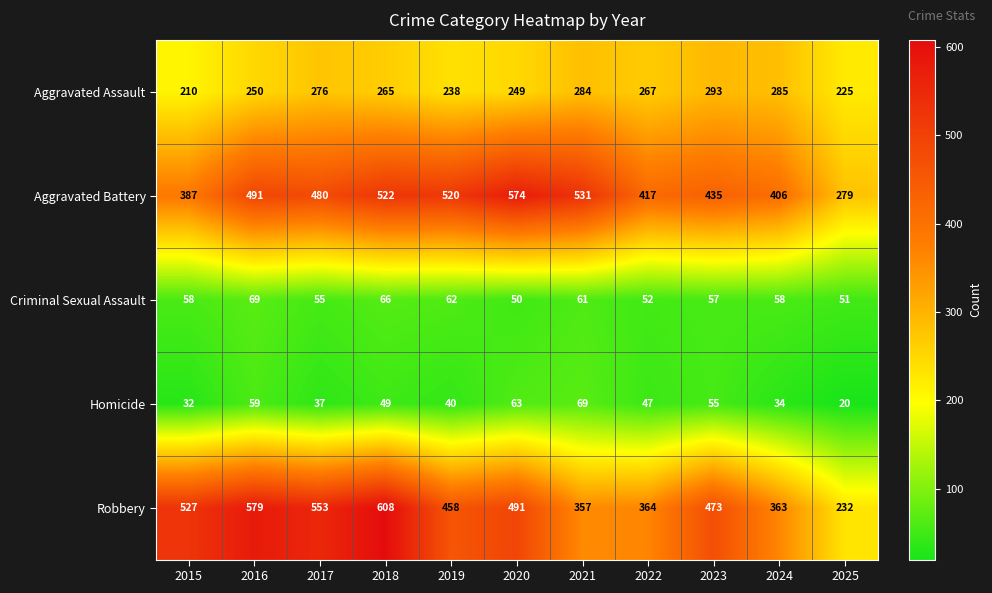

At 2024, list the series in order from smallest to largest.

Homicide, Criminal Sexual Assault, Aggravated Assault, Robbery, Aggravated Battery